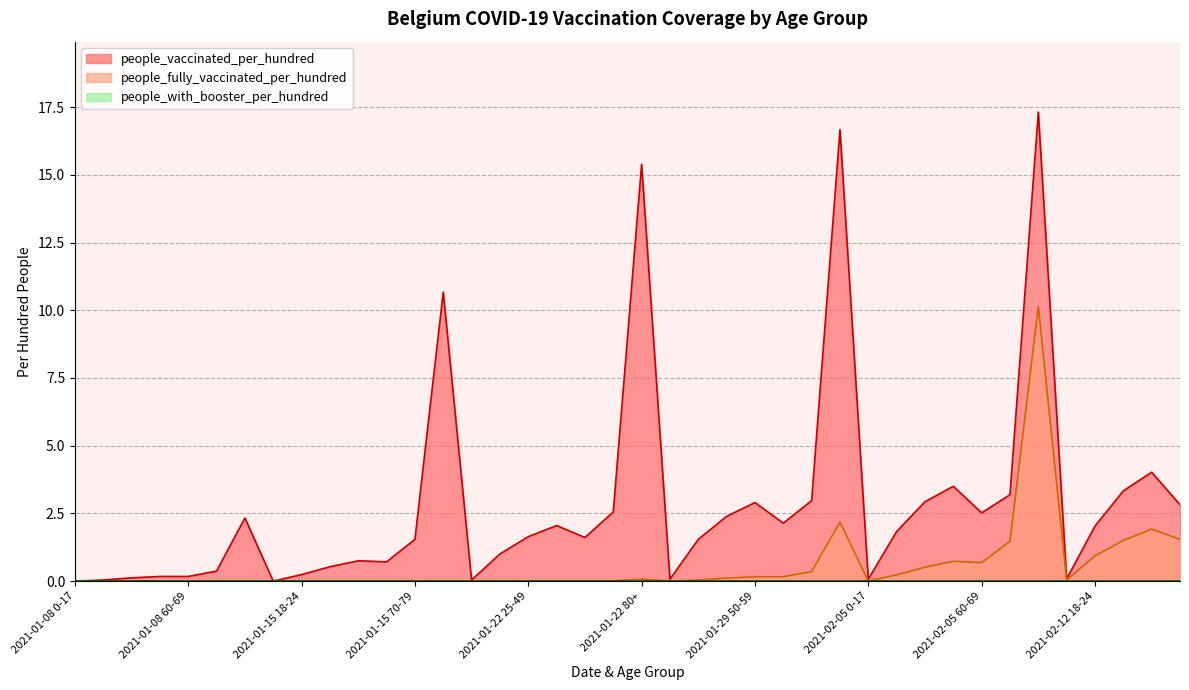

At which category does people_fully_vaccinated_per_hundred reach its first local valley?

2021-01-29 0-17